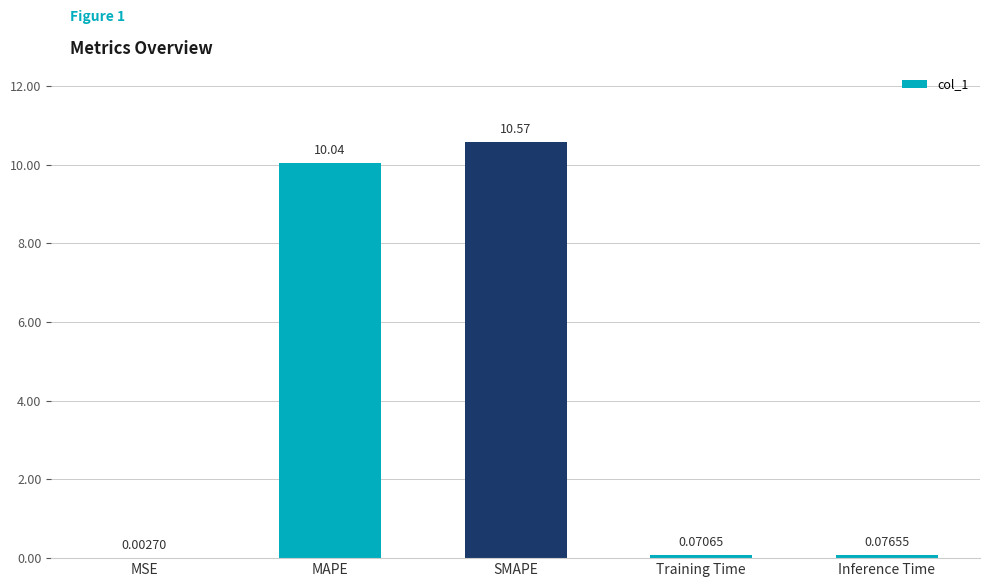

What is the maximum value shown in the chart?

10.6